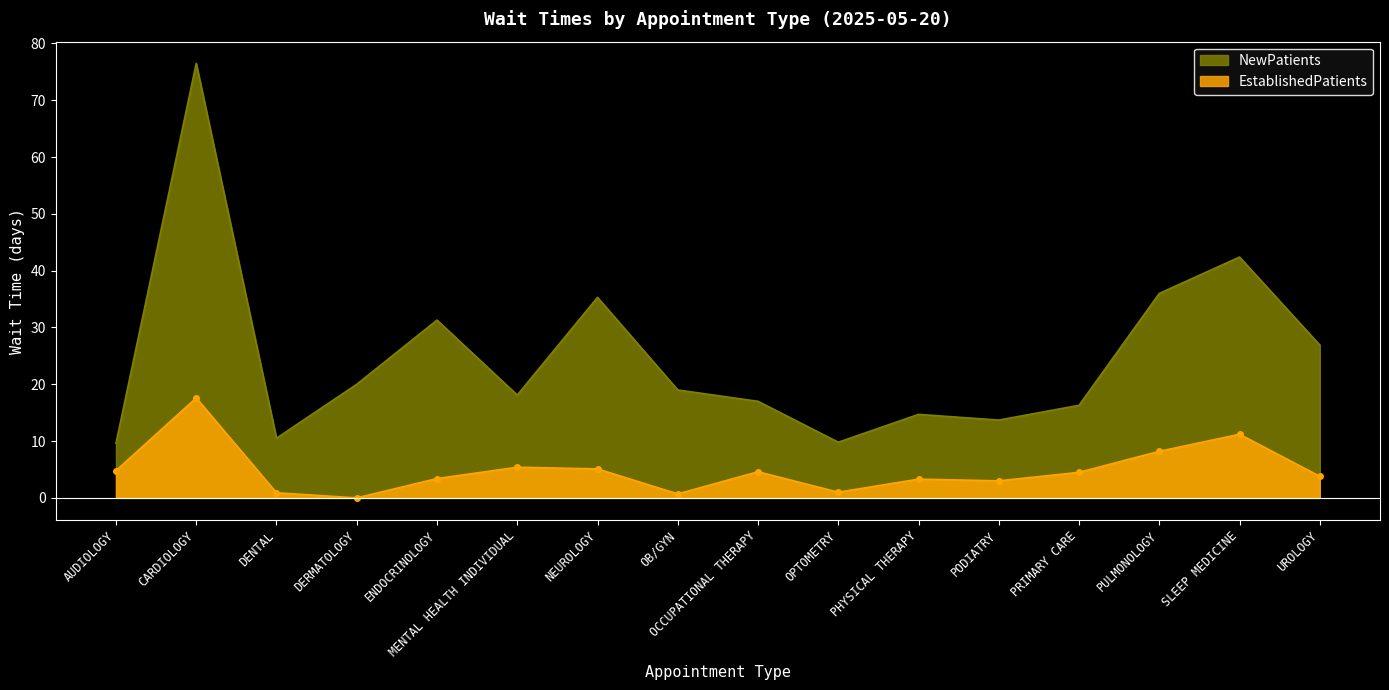

True or false: EstablishedPatients and NewPatients cross at least once.

False